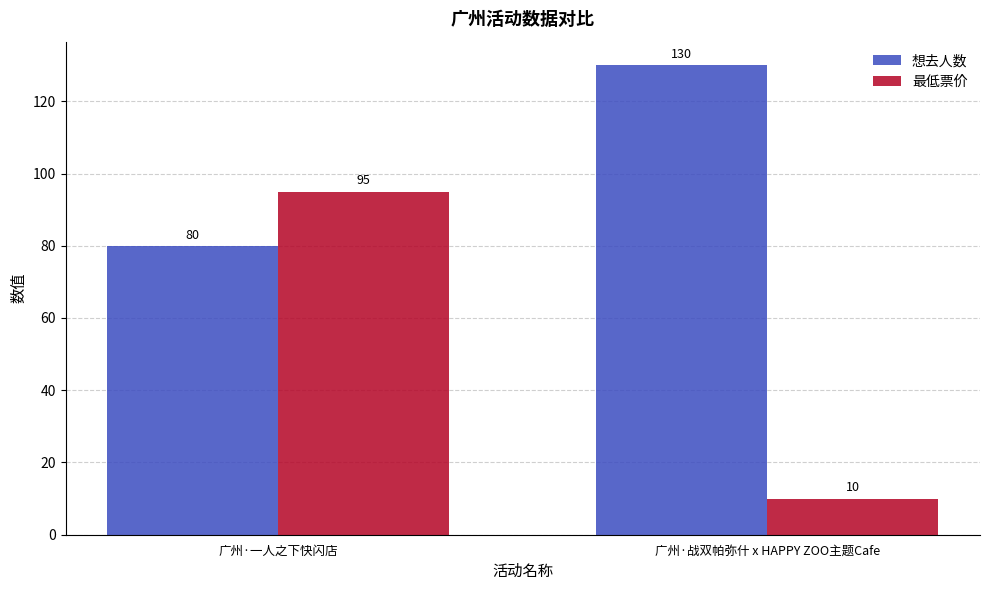

Is it true that 想去人数 equals 113 at 广州·一人之下快闪店?

False